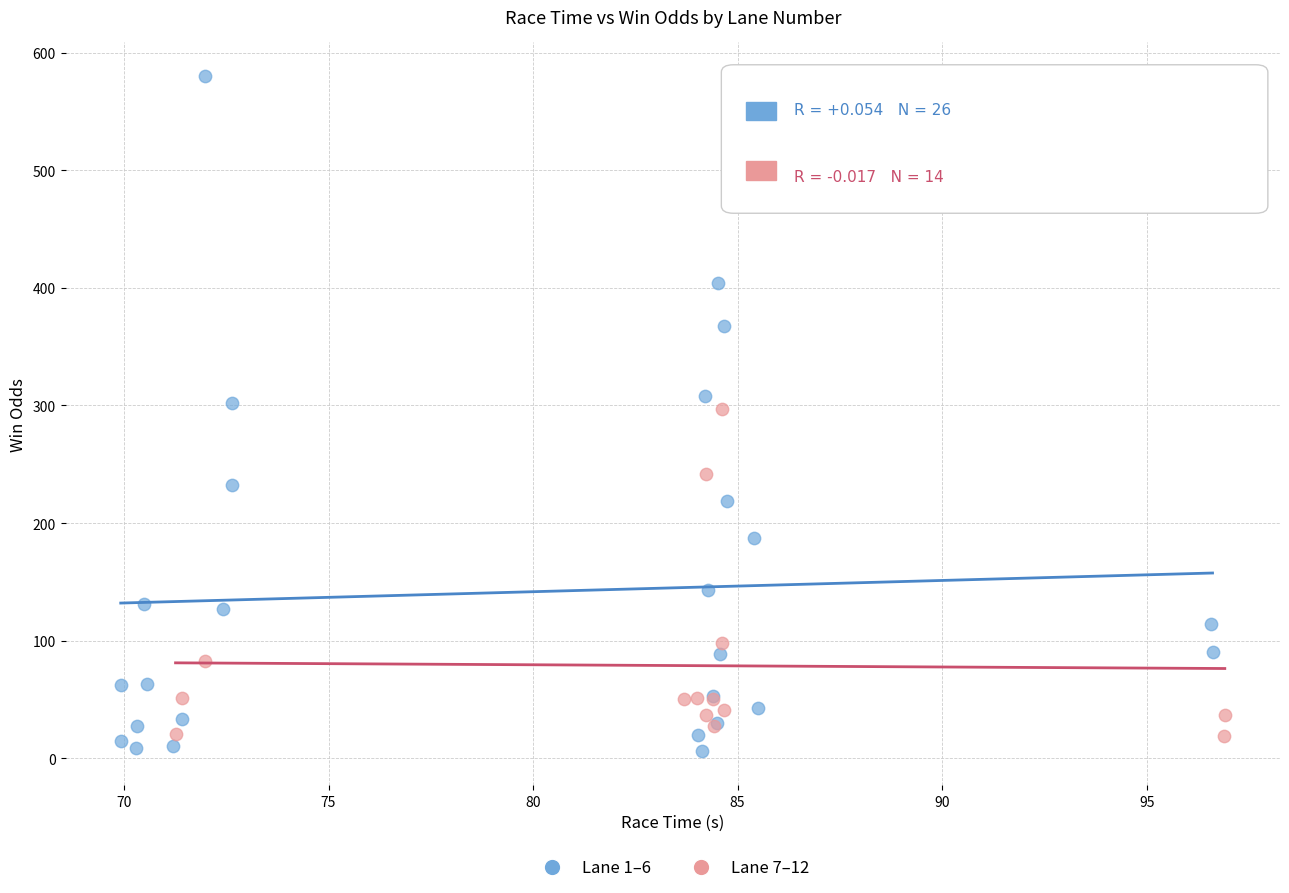

Which series contains the highest Y value?

Lane 1–6